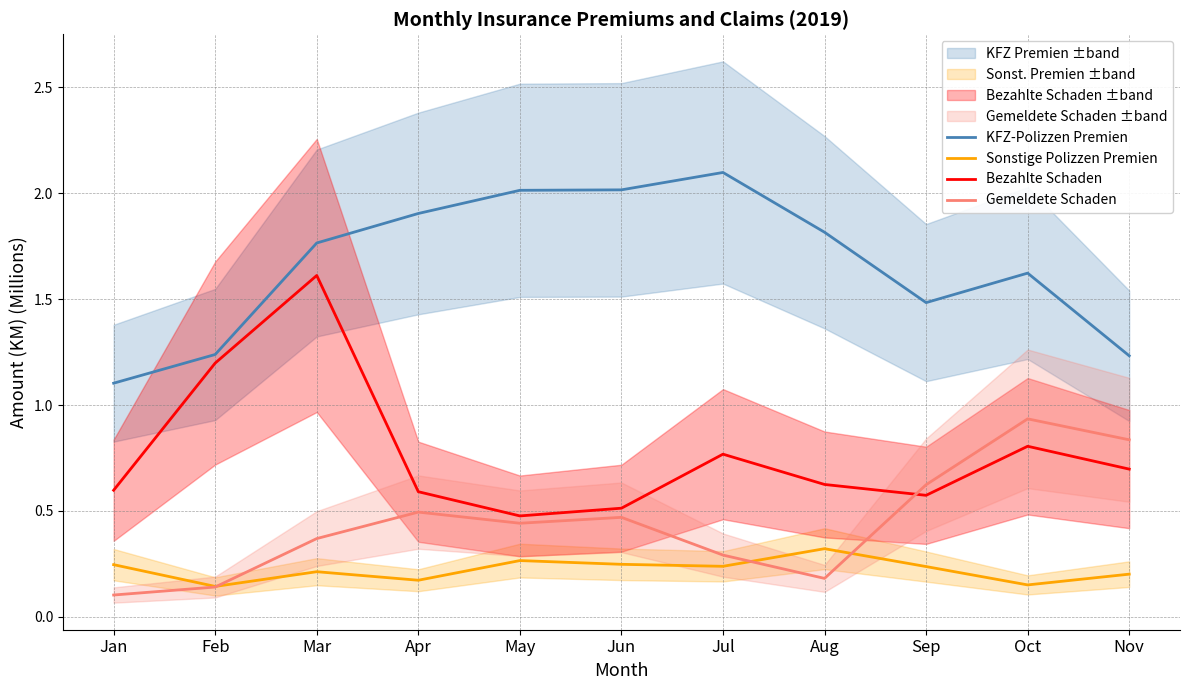

What is the total value across all series at Sep?

2.9